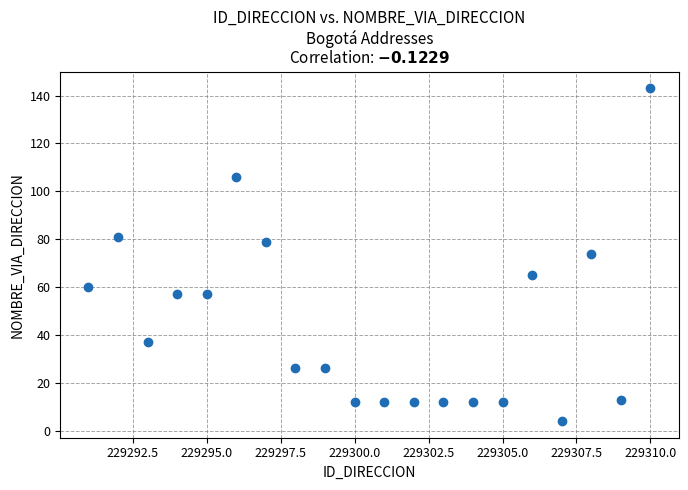

What is the range of X values (max minus min)?

19